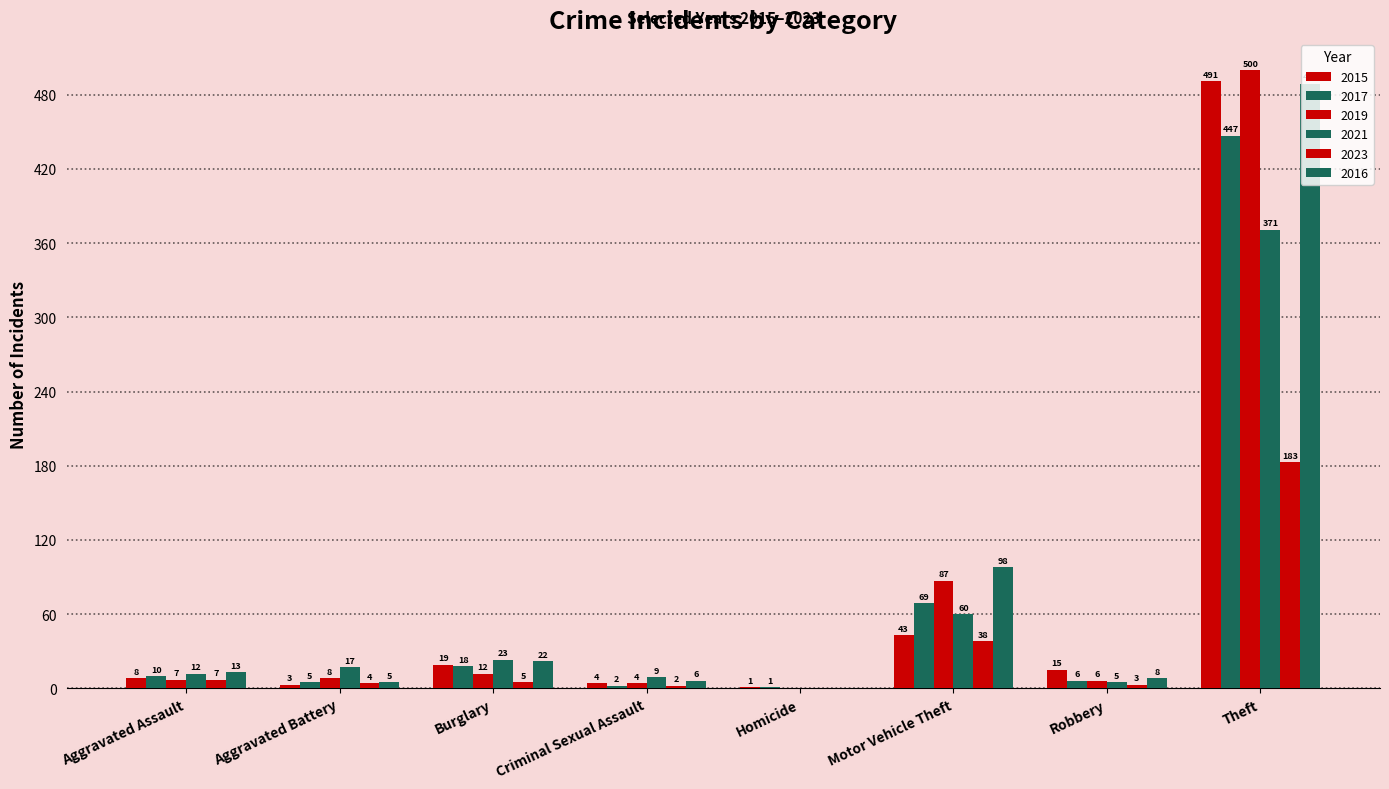

Between Aggravated Assault and Theft, which series saw the biggest shift?

2019